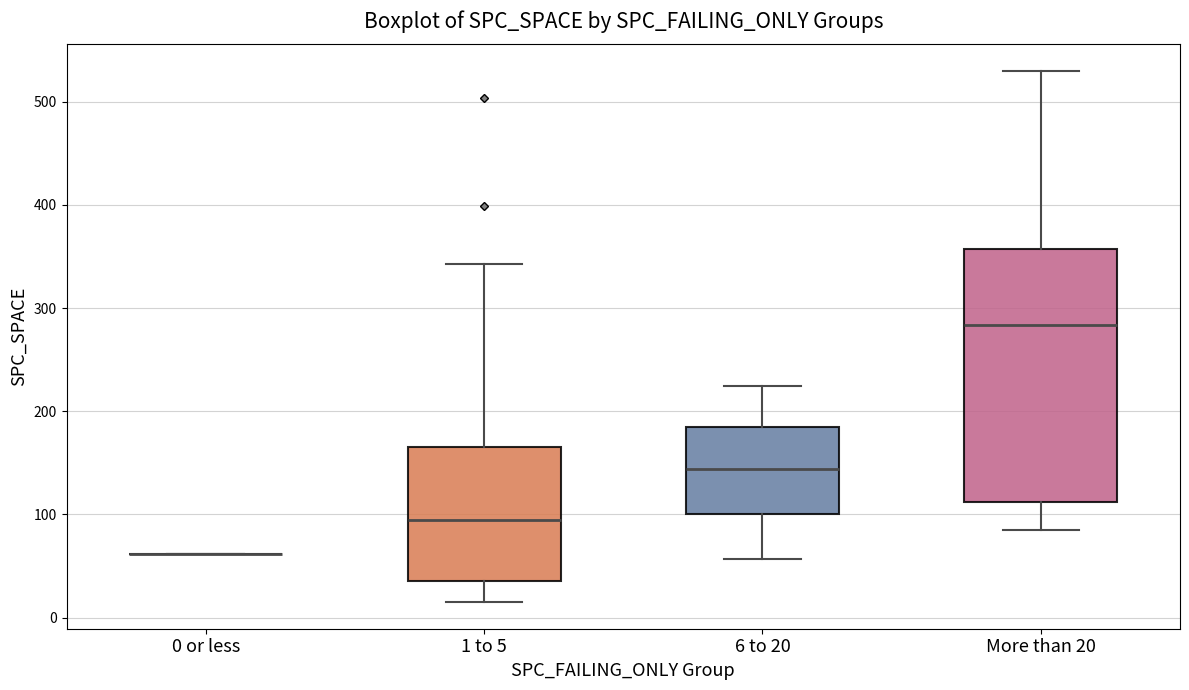

Where does the lower whisker of the box for More than 20 end on the y-axis? The values are not printed on the chart, so give them approximately, as read against the axis.

90